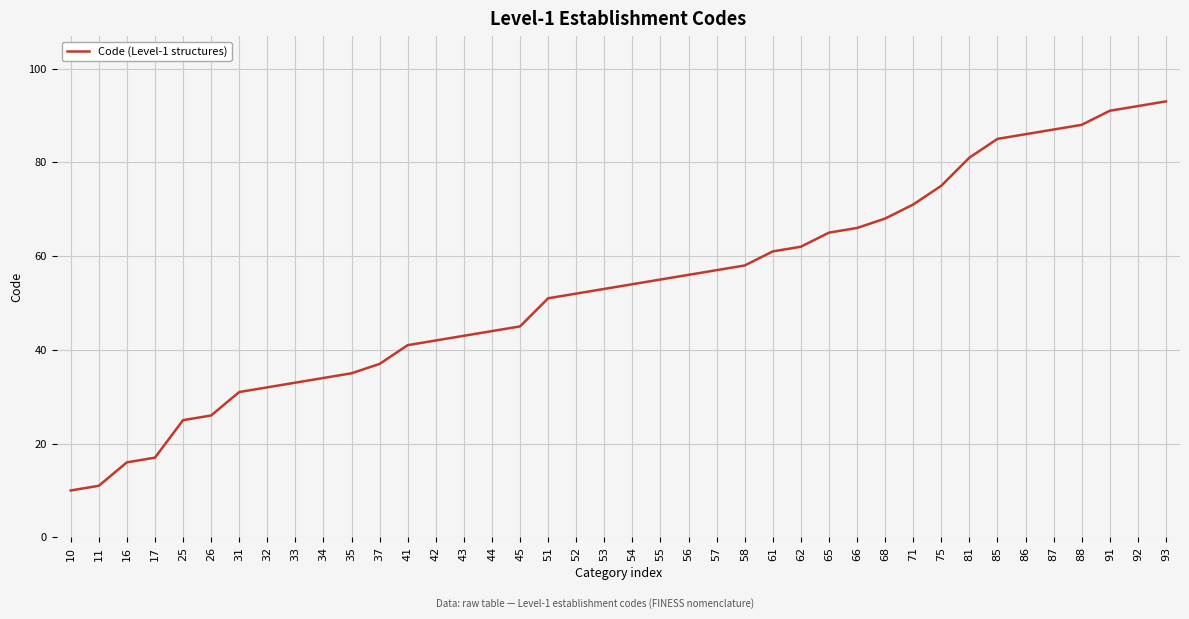

Reading left to right, extract all data points from this chart.

10	11	16	17	25	26	31	32	33	34	35	37	41	42	43	44	45	51	52	53	54	55	56	57	58	61	62	65	66	68	71	75	81	85	86	87	88	91	92	93